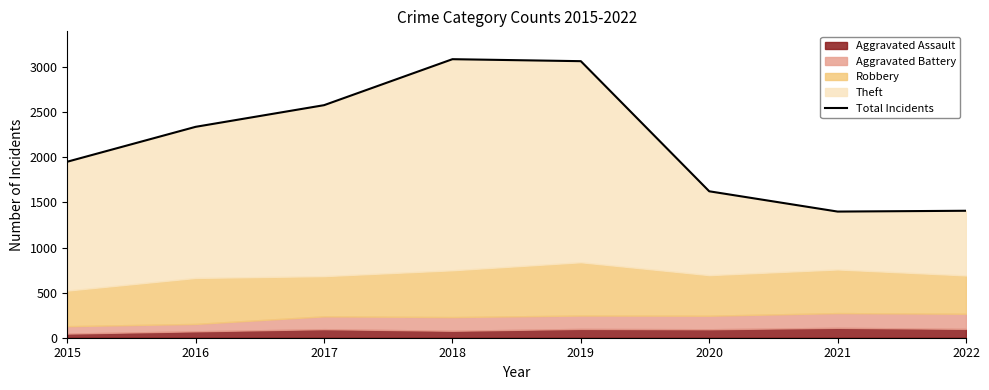

What is the change in value from 2015 to 2016?

+387